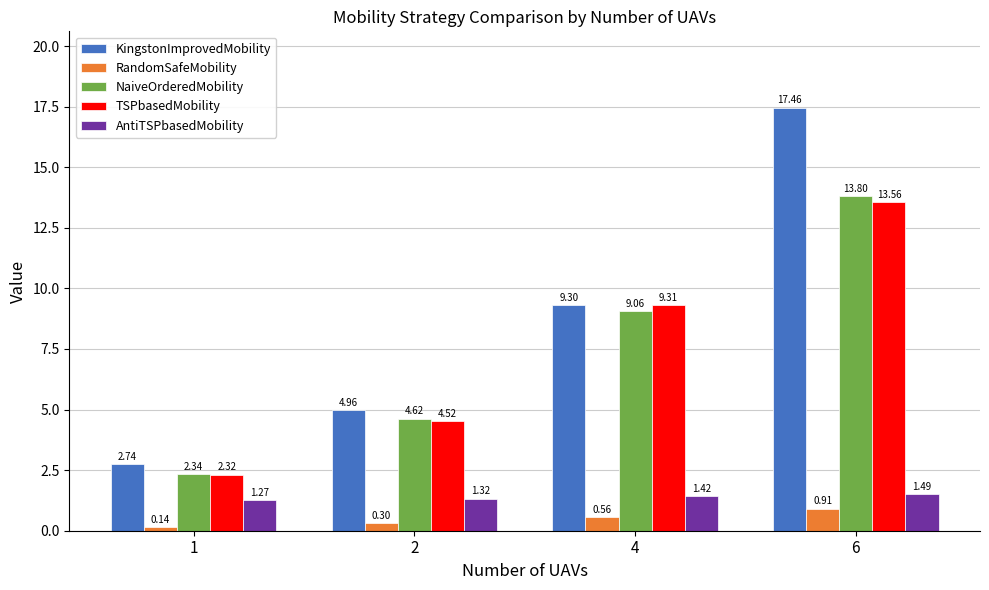

At how many categories does at least one series exceed 3?

3